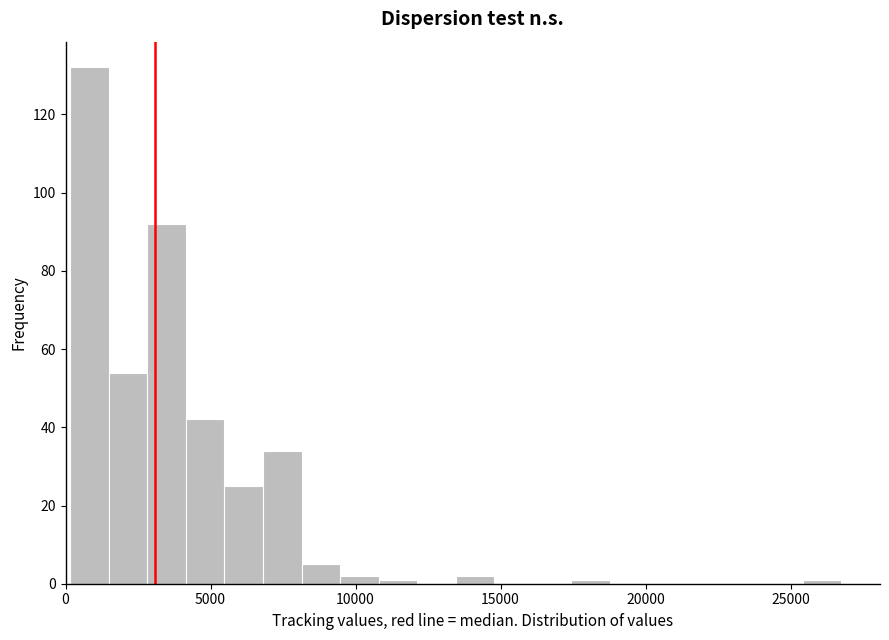

Read against the x-axis, roughly where is the centre of the tallest bar?

1000